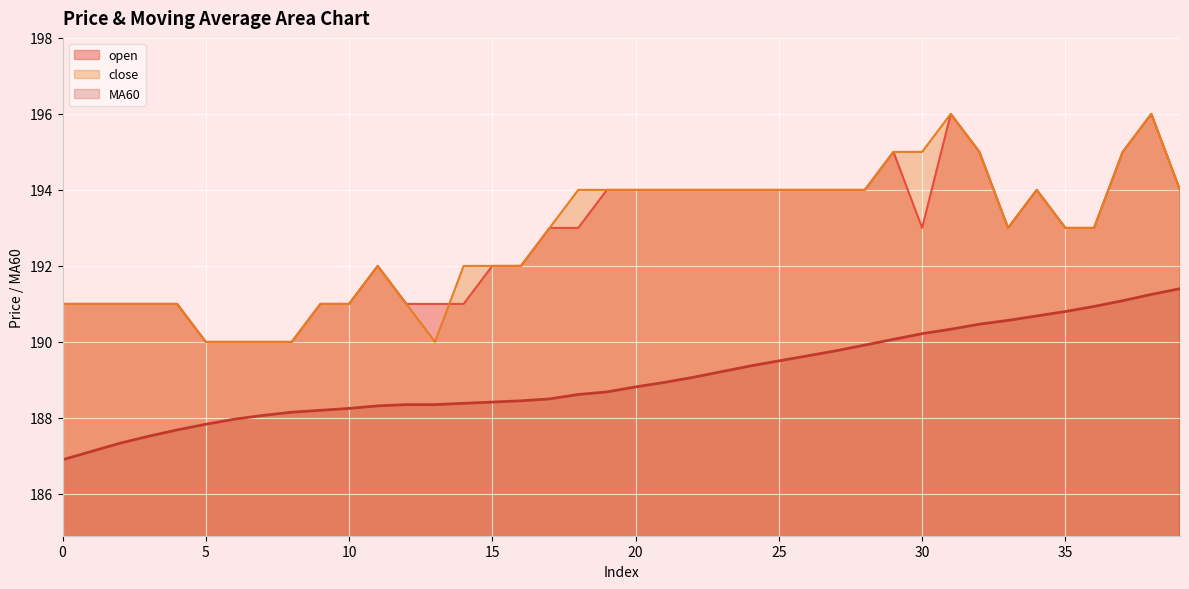

What is the difference between the highest and lowest values at 26?

4.4